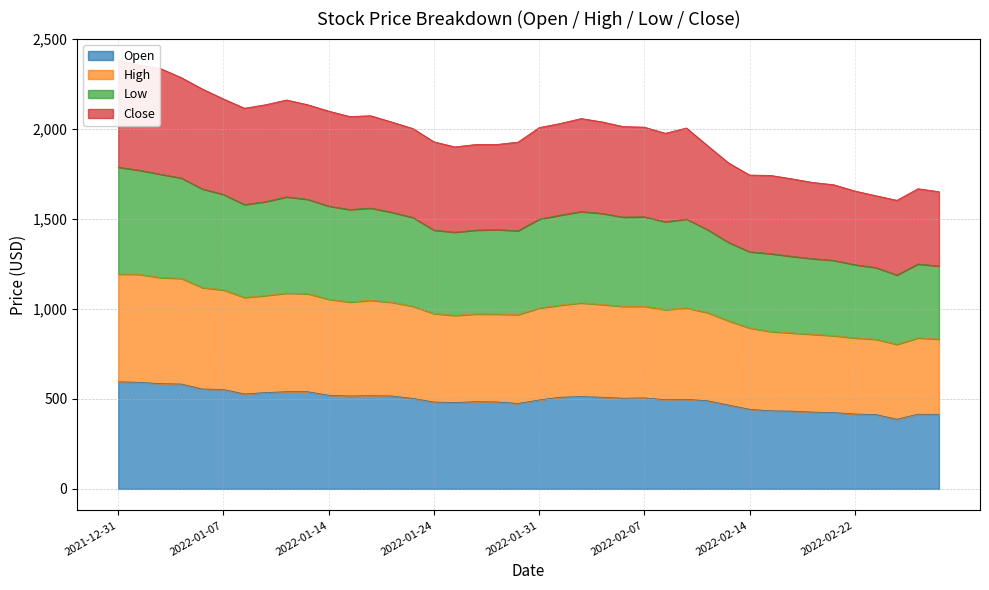

How many values in the Open series exceed 502?

20